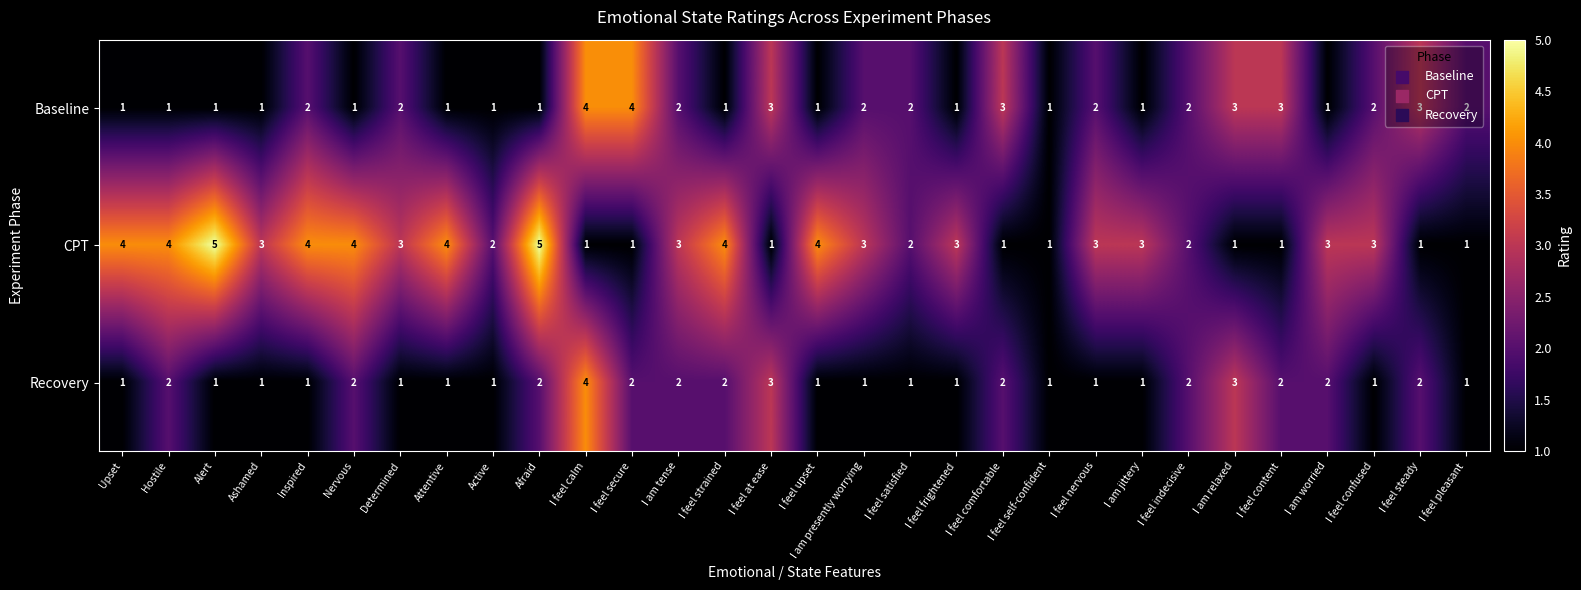

Rank the series by their average value, from lowest to highest.

Recovery, Baseline, CPT